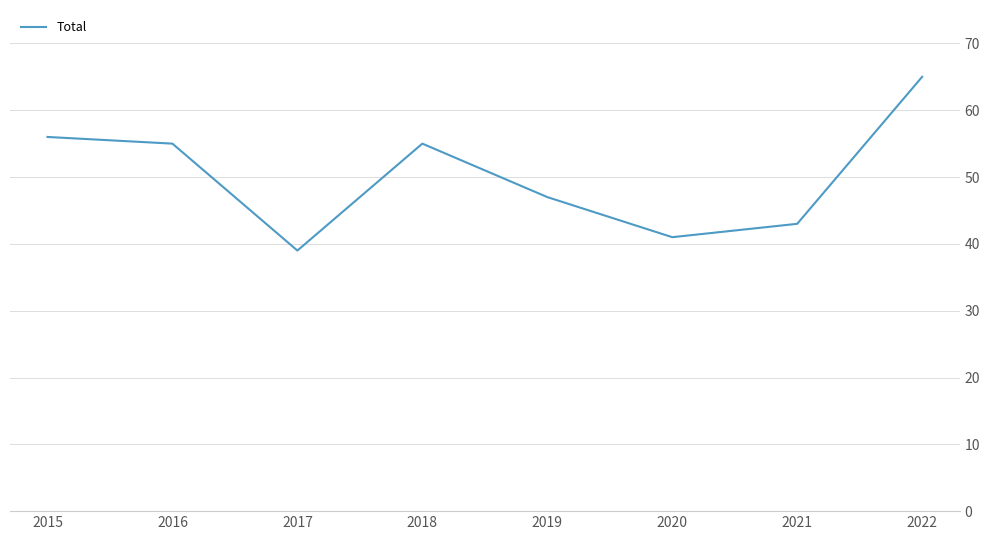

Which has a higher value, 2015 or 2016?

2015